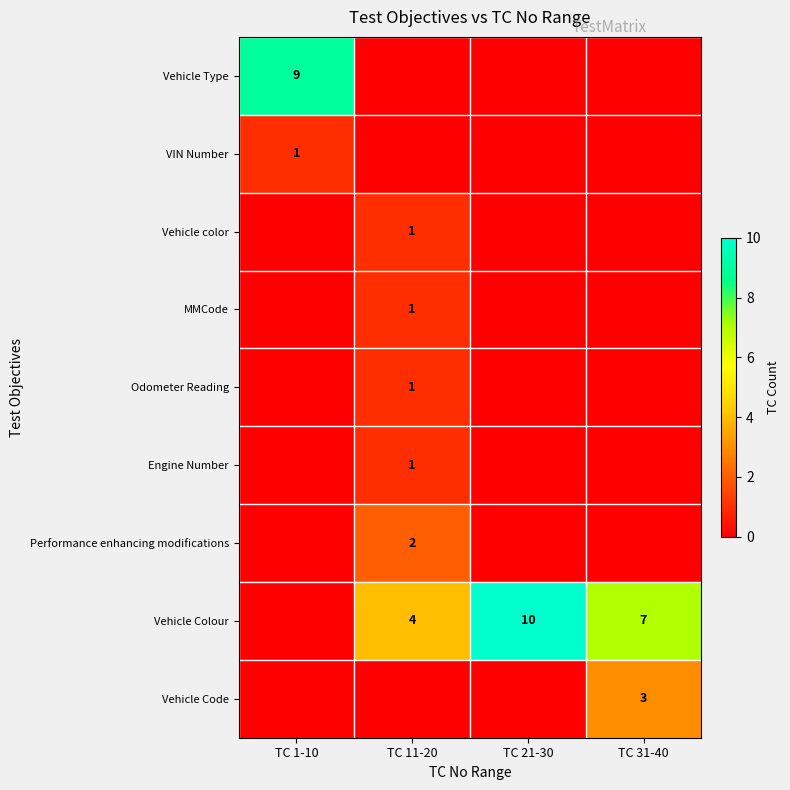

At which category does the chart reach its minimum across all series?

TC 11-20